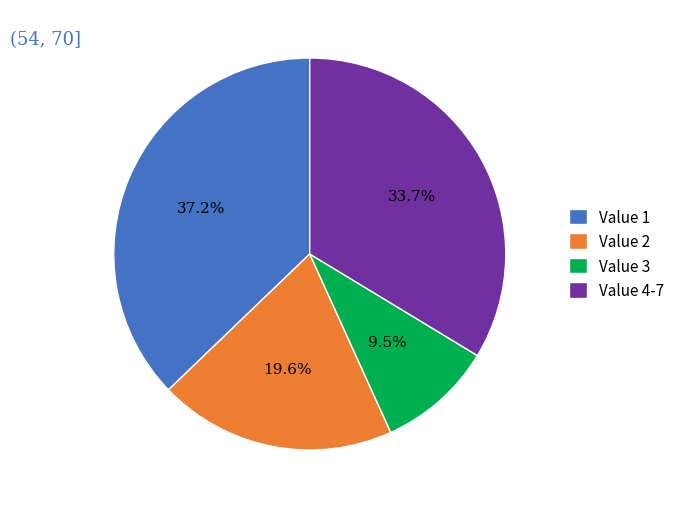

Is the sum of Value 2 and Value 4-7 greater than half?

Yes